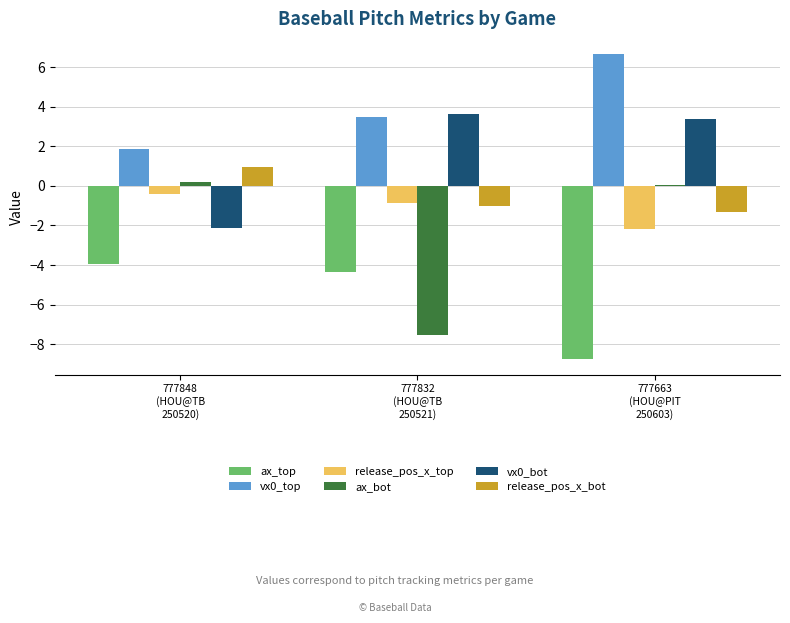

Between 777832
(HOU@TB
250521) and 777663
(HOU@PIT
250603), which series saw the biggest shift?

ax_bot